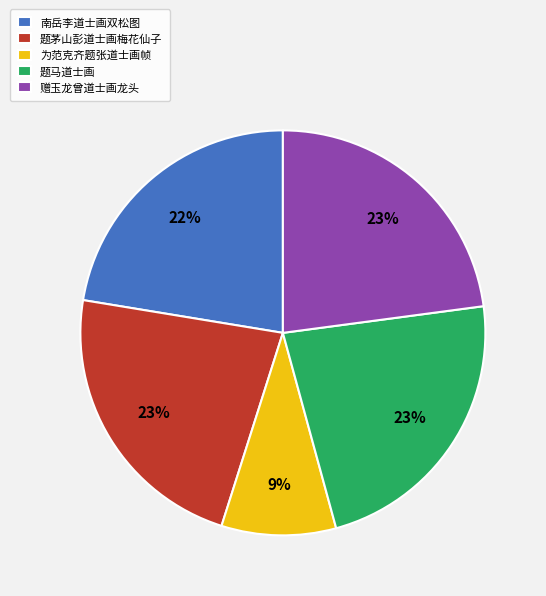

True or false: 题马道士画 accounts for 23% of the total.

True